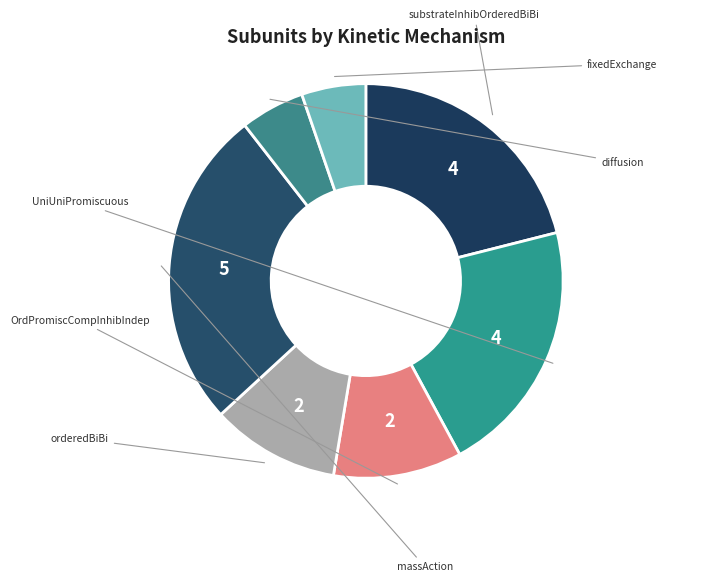

Does any single category account for the majority?

No